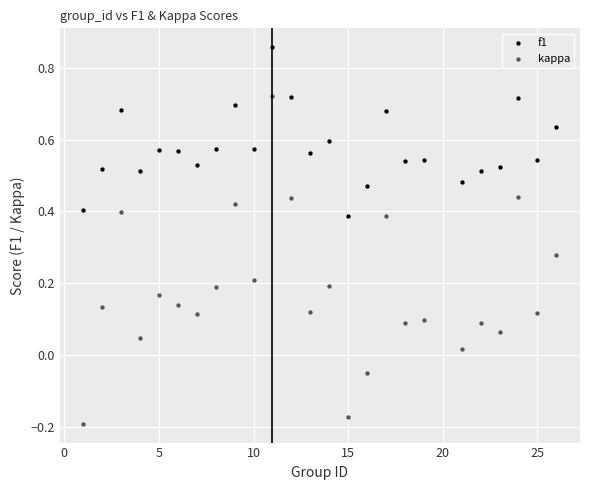

Which series has the widest spread of Y values?

kappa